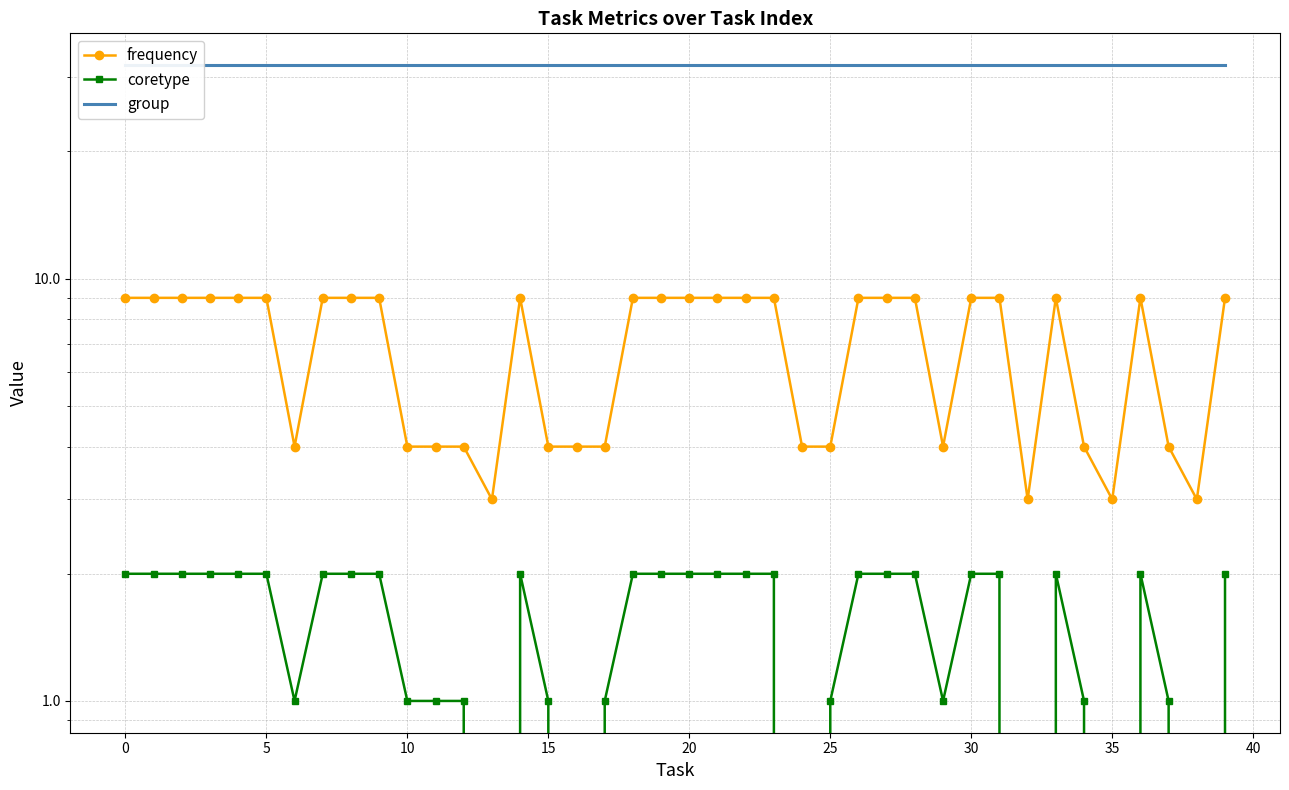

Reading left to right, list all the values displayed in this chart.

frequency: 9	9	9	9	9	9	4	9	9	9	4	4	4	3	9	4	4	4	9	9	9	9	9	9	4	4	9	9	9	4	9	9	3	9	4	3	9	4	3	9
coretype: 2	2	2	2	2	2	1	2	2	2	1	1	1	0	2	1	0	1	2	2	2	2	2	2	0	1	2	2	2	1	2	2	0	2	1	0	2	1	0	2
group: 32	32	32	32	32	32	32	32	32	32	32	32	32	32	32	32	32	32	32	32	32	32	32	32	32	32	32	32	32	32	32	32	32	32	32	32	32	32	32	32